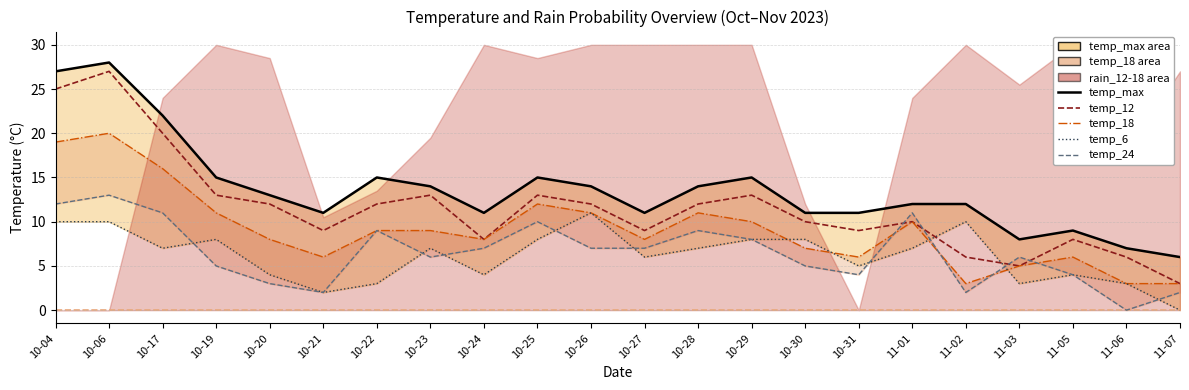

True or false: temp_18 and temp_max line intersect in this chart.

False